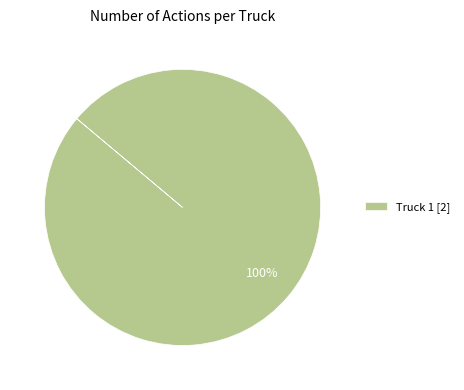

To the nearest percent, what portion does Truck 1 [2] represent?

100%